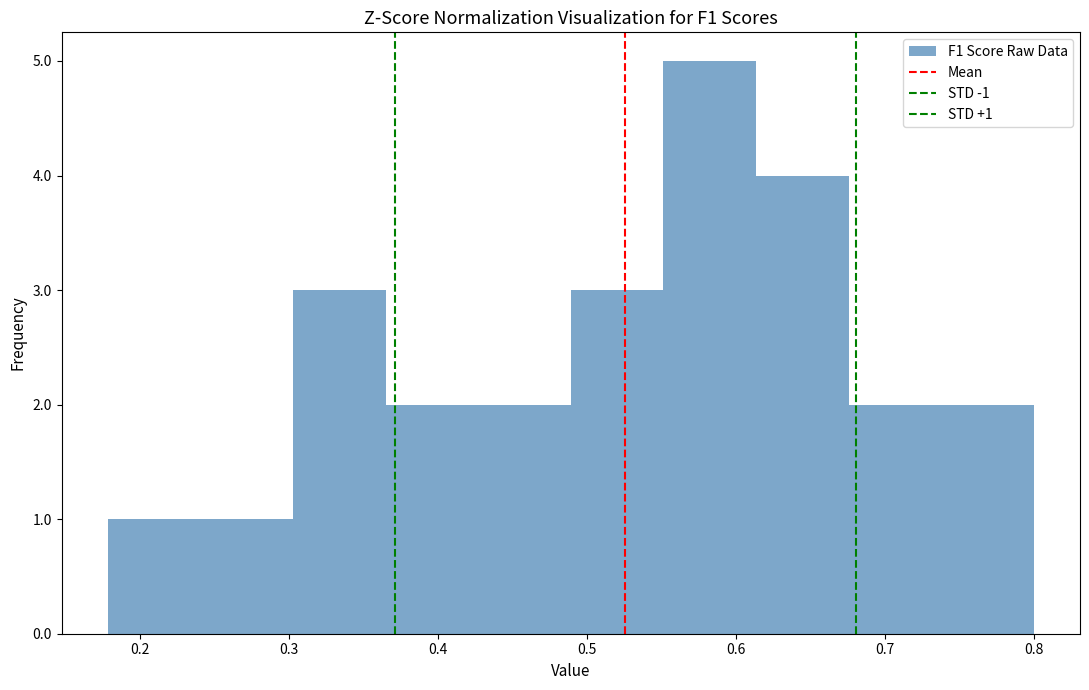

Which range on the x-axis has the tallest bar?

0.55 to 0.61